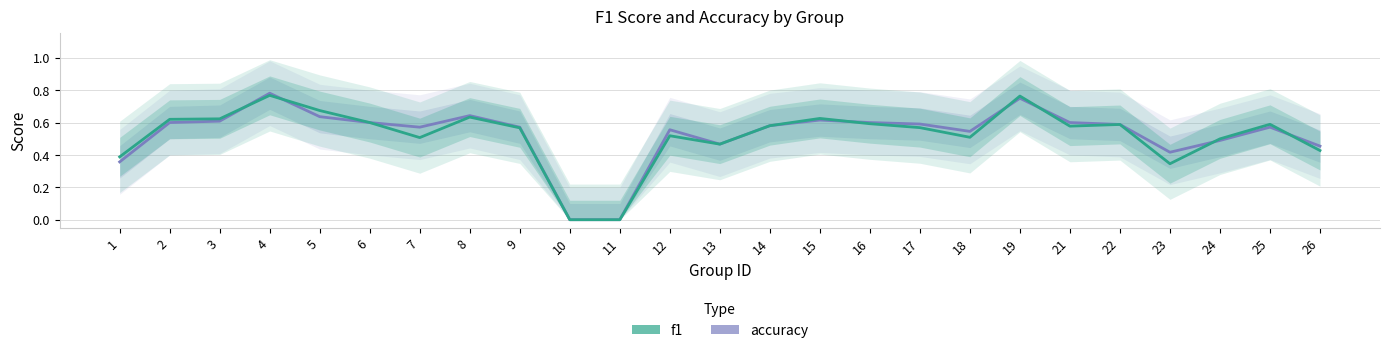

How many values in f1 are above zero?

23